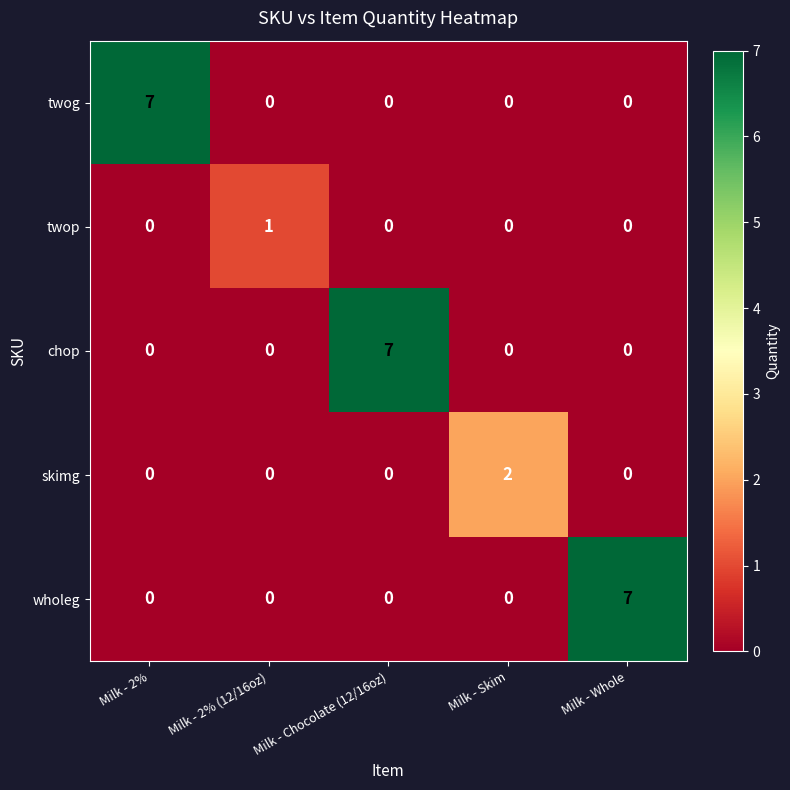

Between Milk - 2% (12/16oz) and Milk - Skim, which series saw the biggest shift?

skimg